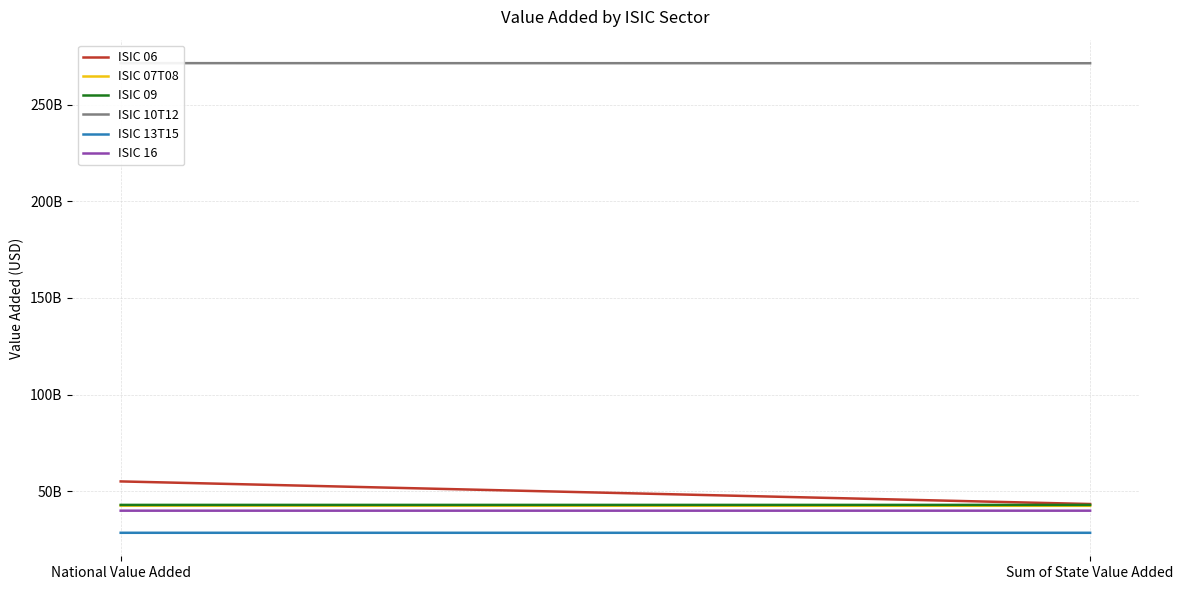

Which label corresponds to the largest value in the chart?

National Value Added